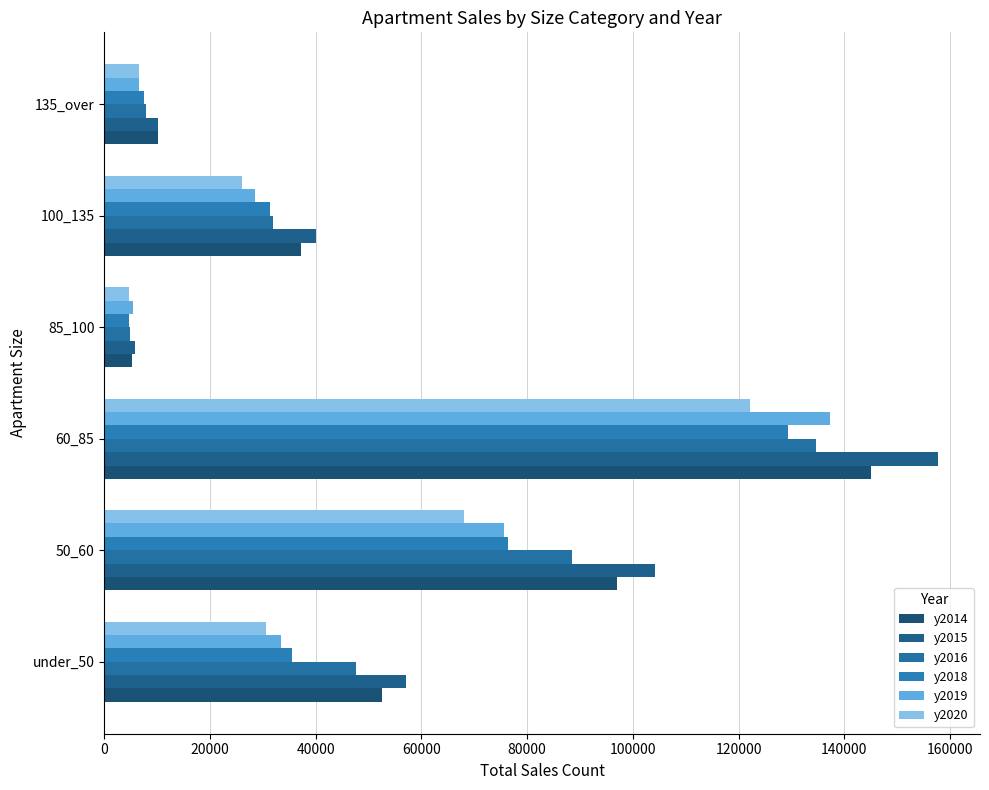

Which label corresponds to the largest value in the chart?

60_85